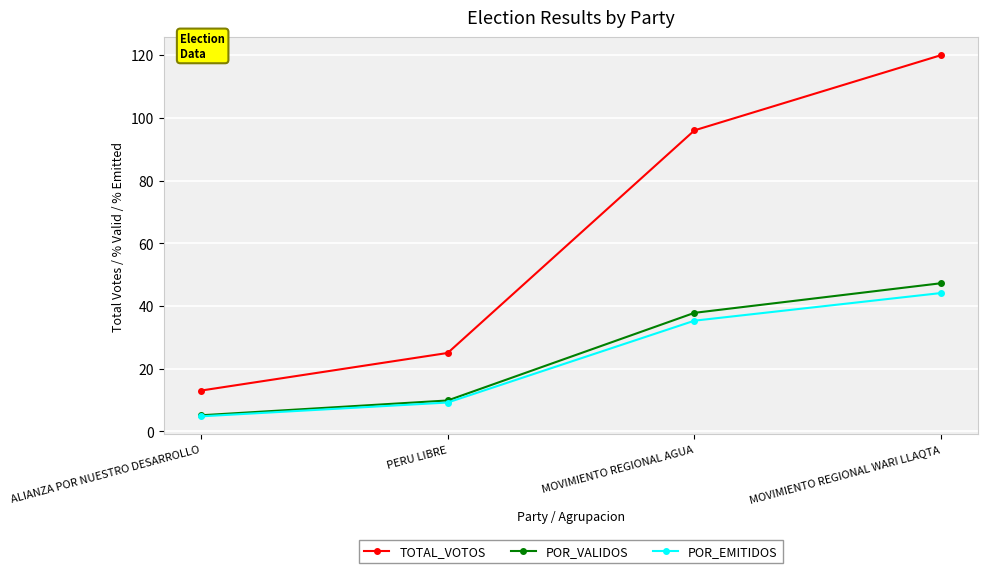

List the series in order of their peak value, lowest first.

POR_EMITIDOS, POR_VALIDOS, TOTAL_VOTOS